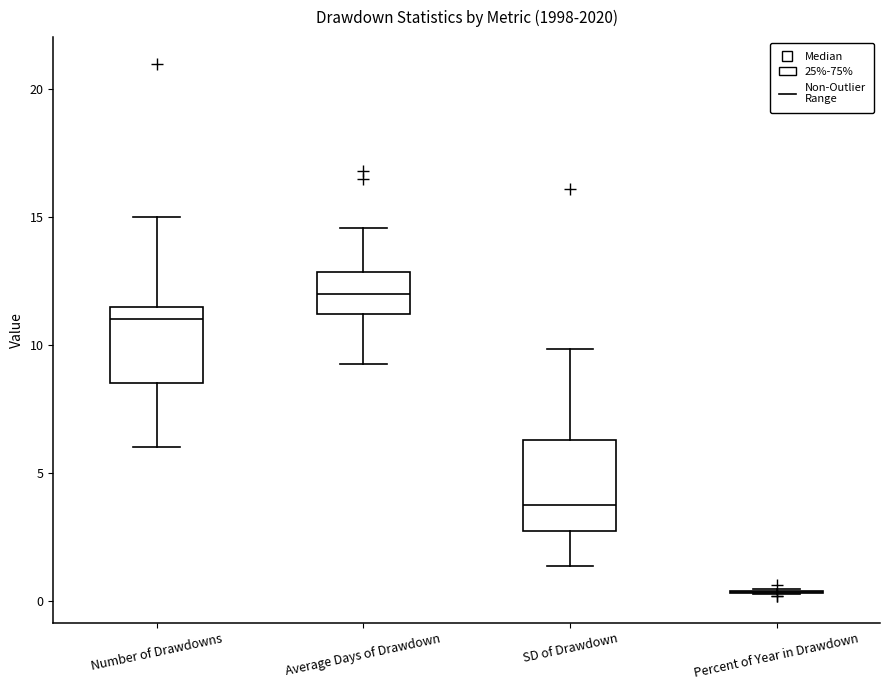

Reading left to right, read every box against the y-axis: the position of its median line, the range the box covers, and the ends of its whiskers. The values are not printed on the chart, so give them approximately, as read against the axis.

Number of Drawdowns: median 11.0, box 8.5 to 11.5, whiskers 6.0 to 15.0
Average Days of Drawdown: median 12.0, box 11.0 to 13.0, whiskers 9.5 to 14.5
SD of Drawdown: median 3.5, box 2.5 to 6.5, whiskers 1.5 to 10.0
Percent of Year in Drawdown: box collapsed to a line at 0.5, whiskers 0.5 to 0.5